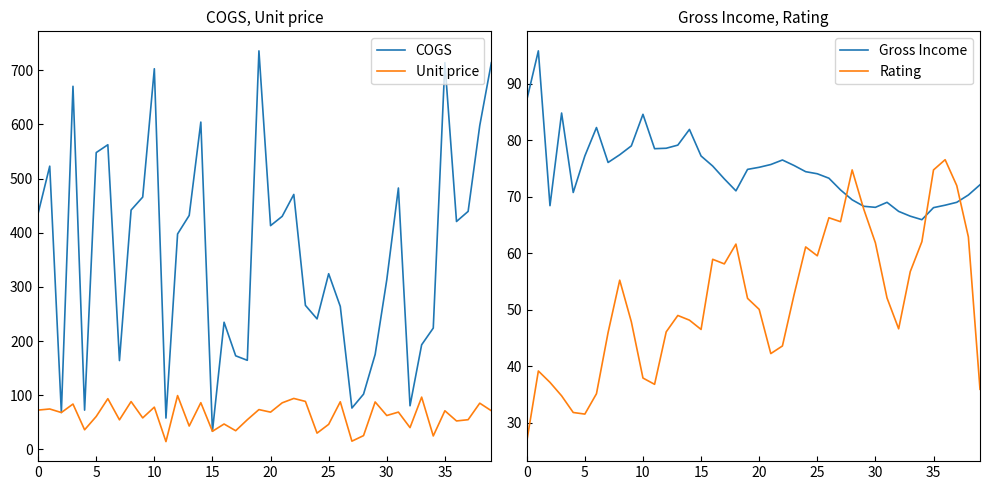

Rank the series by their maximum value, from lowest to highest.

Rating, Gross Income, Unit price, COGS